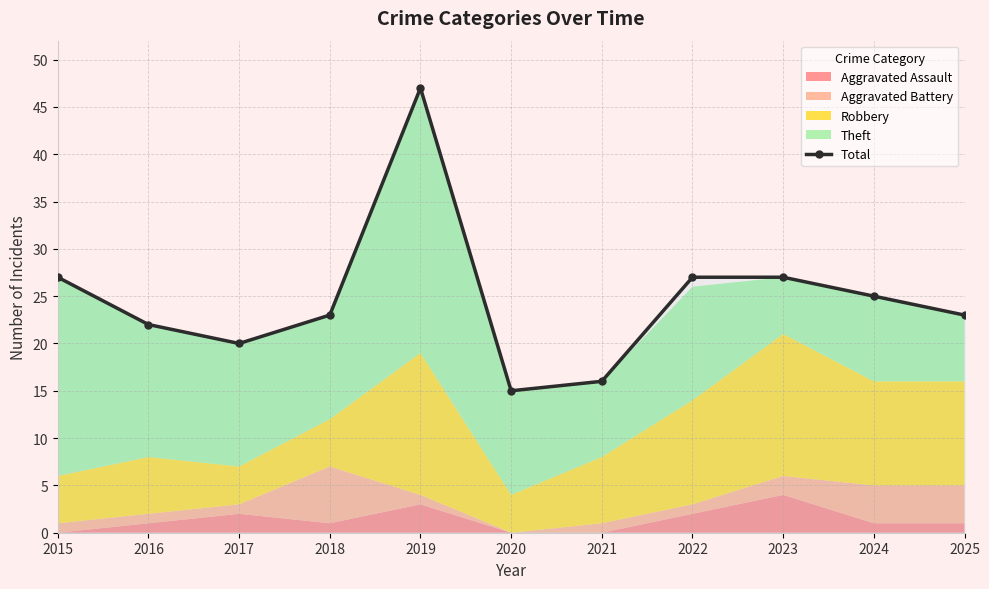

List the labels in order of value, largest first.

2019, 2015, 2022, 2023, 2024, 2018, 2025, 2016, 2017, 2021, 2020